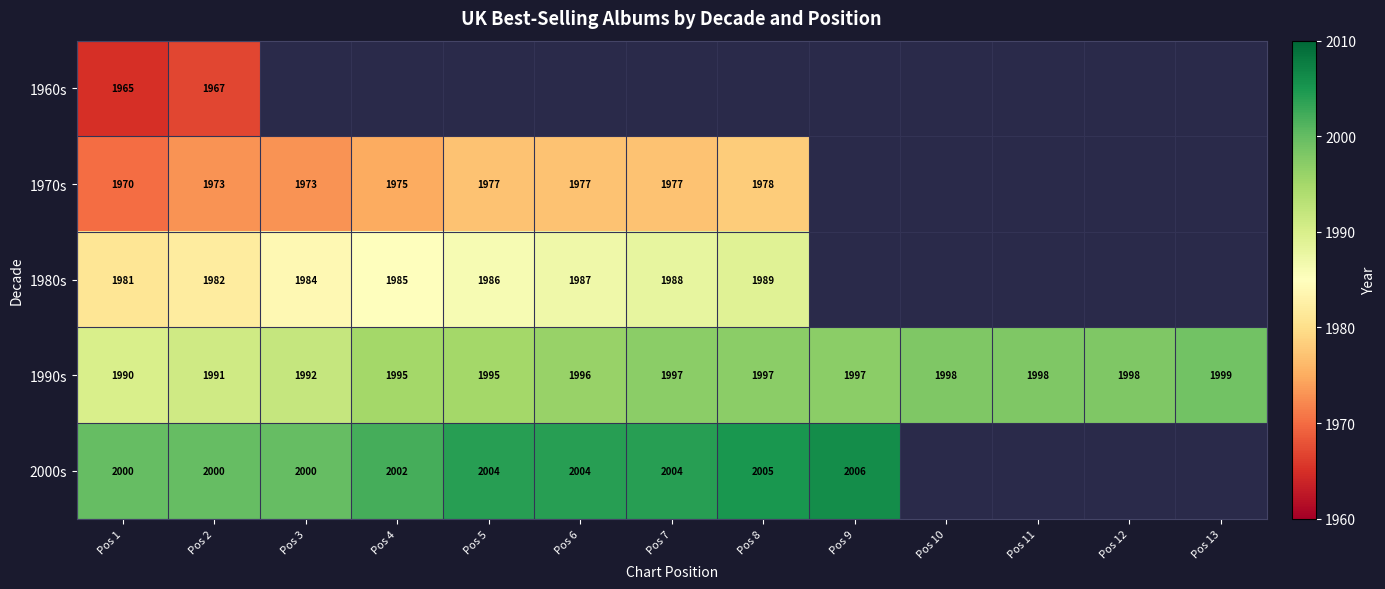

What is the difference between the highest and lowest values at Pos 1?

35